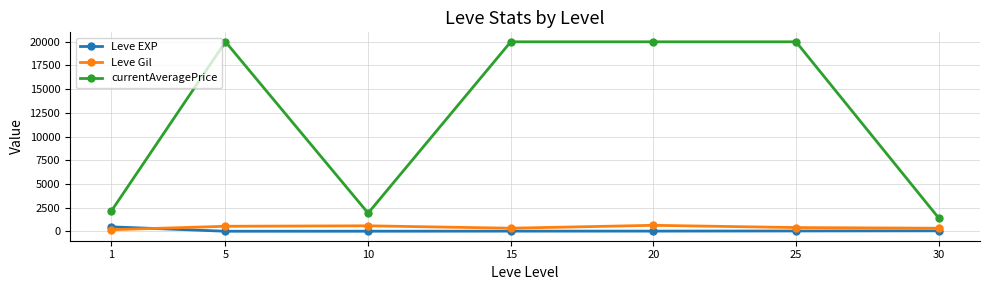

What value does the Leve EXP series have at 5?

2.3